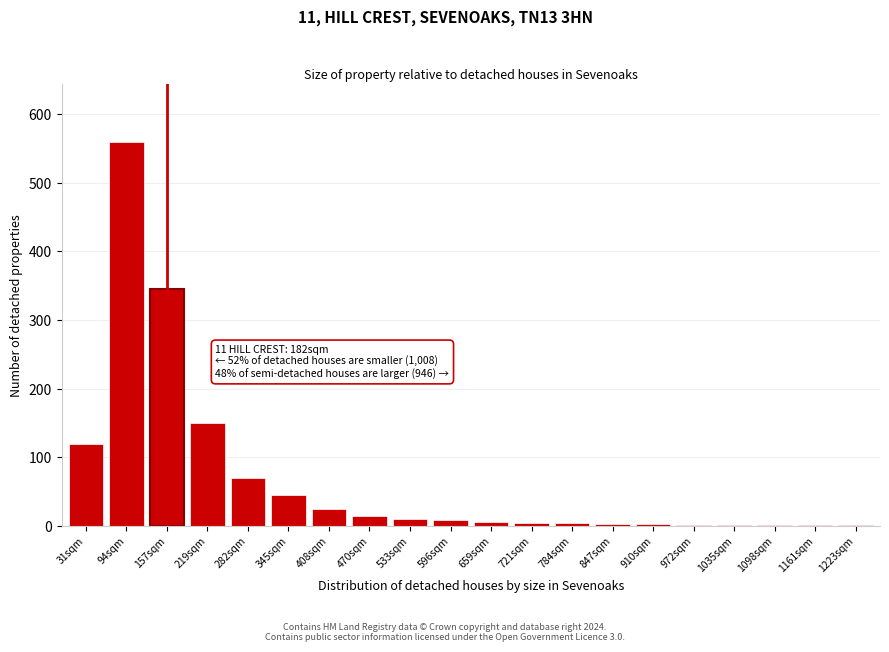

What is the maximum value shown in the chart?

560